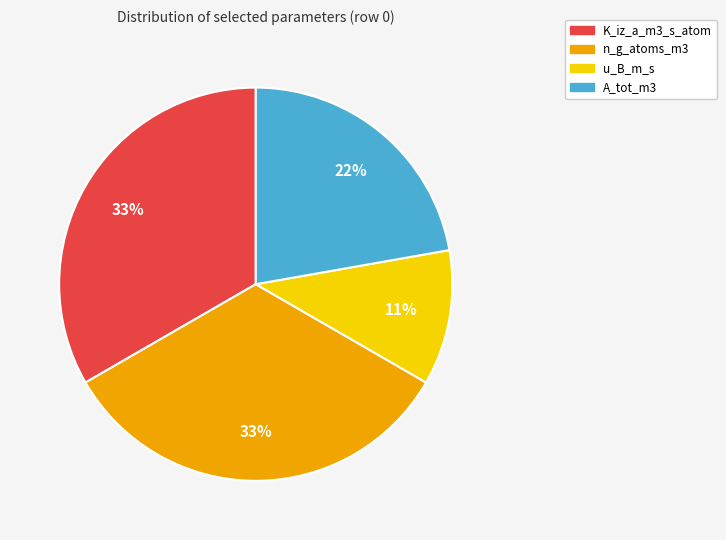

Do n_g_atoms_m3 and K_iz_a_m3_s_atom together represent more than half of the pie?

Yes